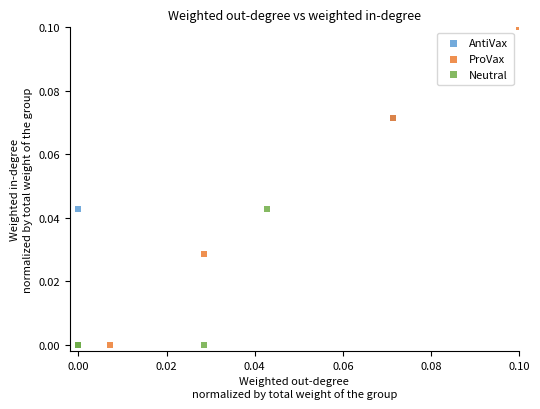

What are all the series names shown in the legend?

AntiVax, ProVax, Neutral